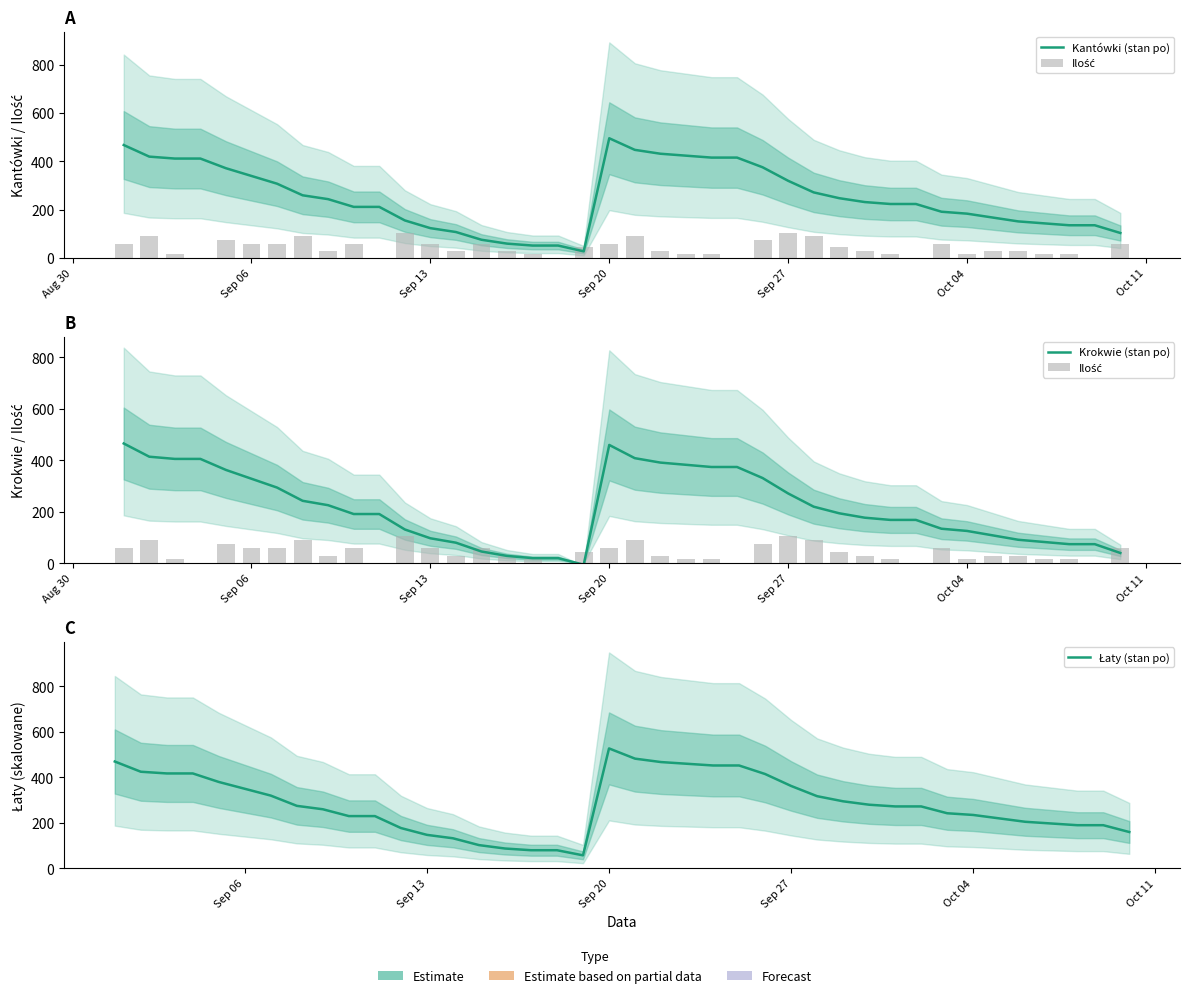

What is the total value across all series at Oct 04?

559.7